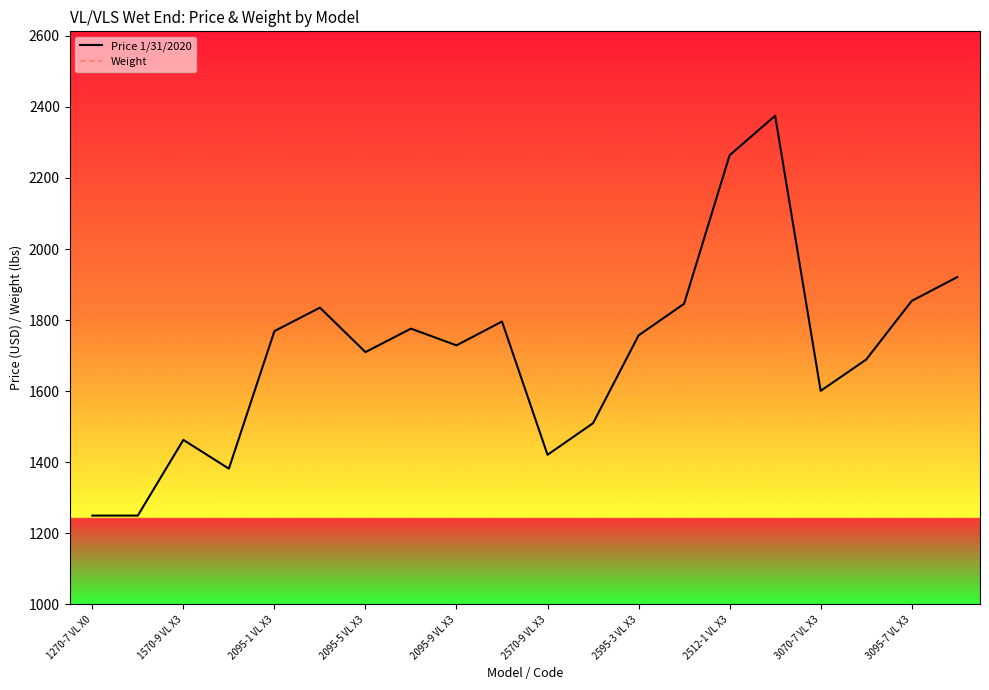

Which series has the largest range (max minus min)?

Price 1/31/2020